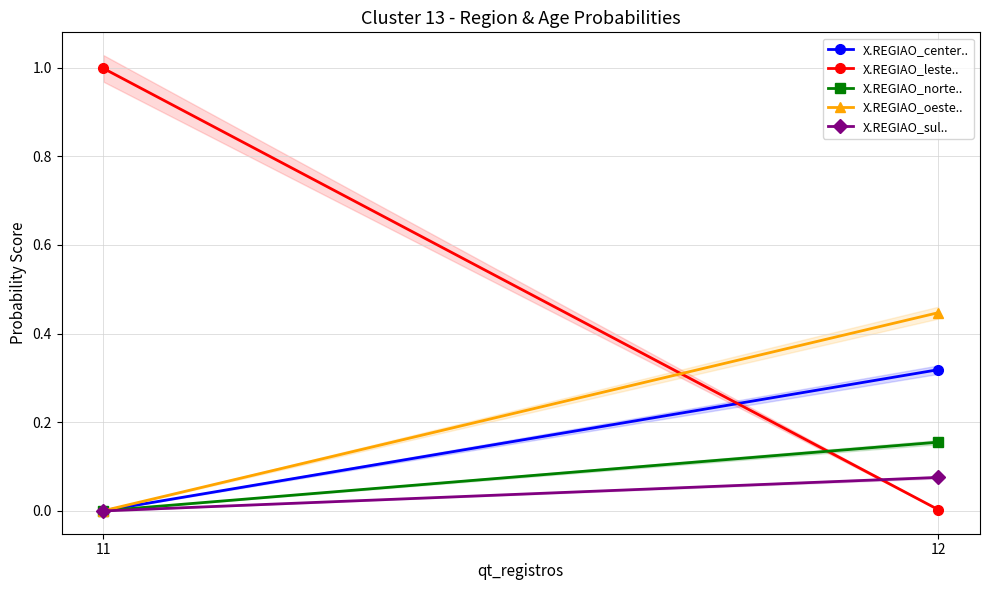

At 11, list the series in order from largest to smallest.

X.REGIAO_leste.., X.REGIAO_center.., X.REGIAO_oeste.., X.REGIAO_norte.., X.REGIAO_sul..